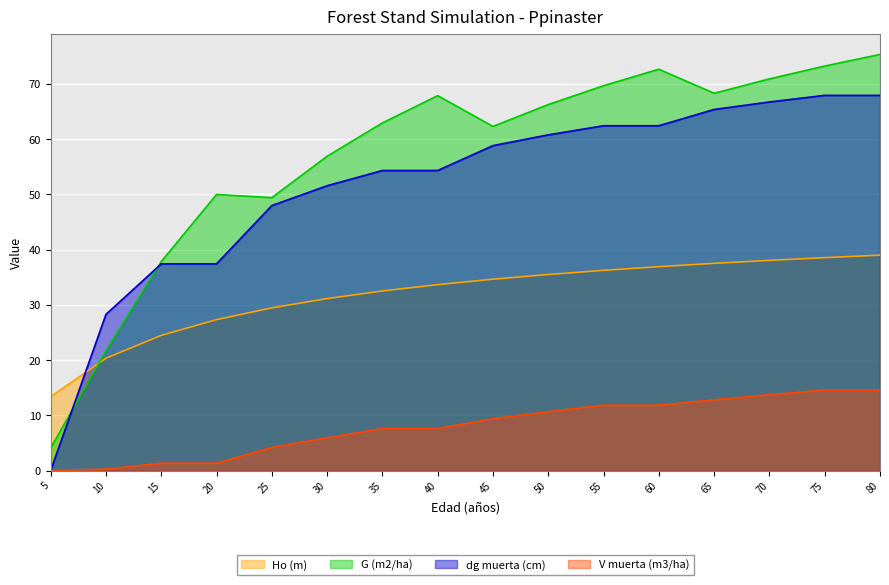

Read the Ho (m) value at 40.

33.6